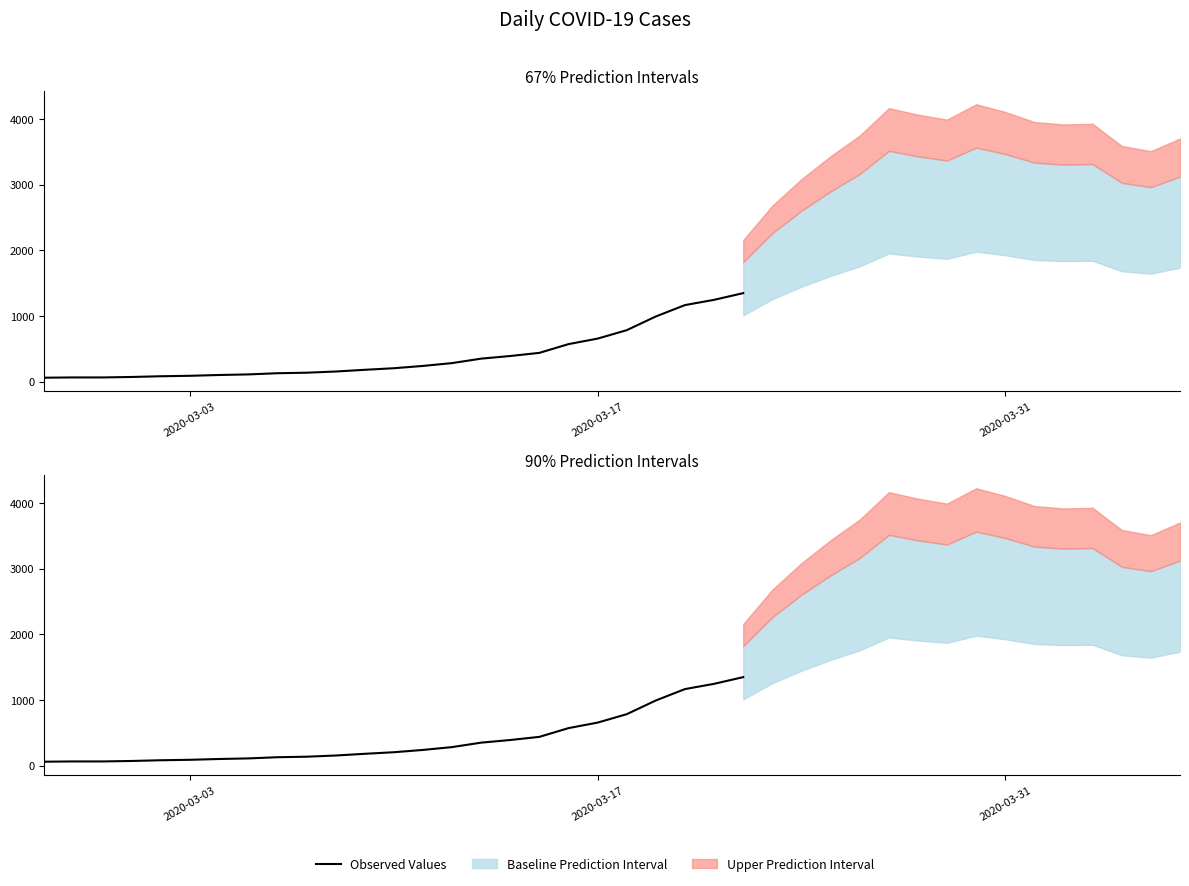

How many data points are less than 205?

12